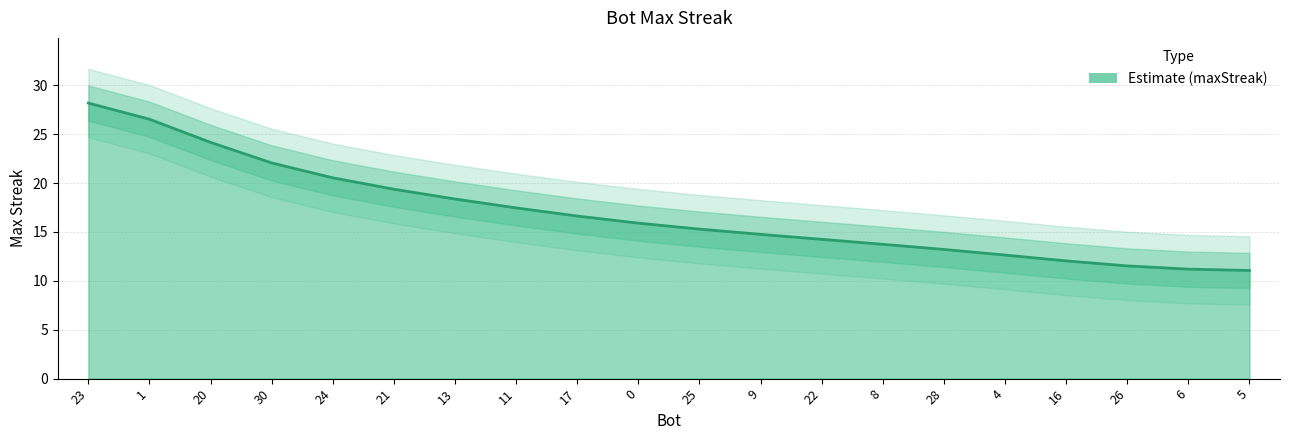

Reading right to left, extract all data points from this chart.

11.1	11.2	11.5	12.0	12.6	13.2	13.7	14.3	14.8	15.3	15.9	16.6	17.5	18.4	19.4	20.5	22.1	24.2	26.5	28.2